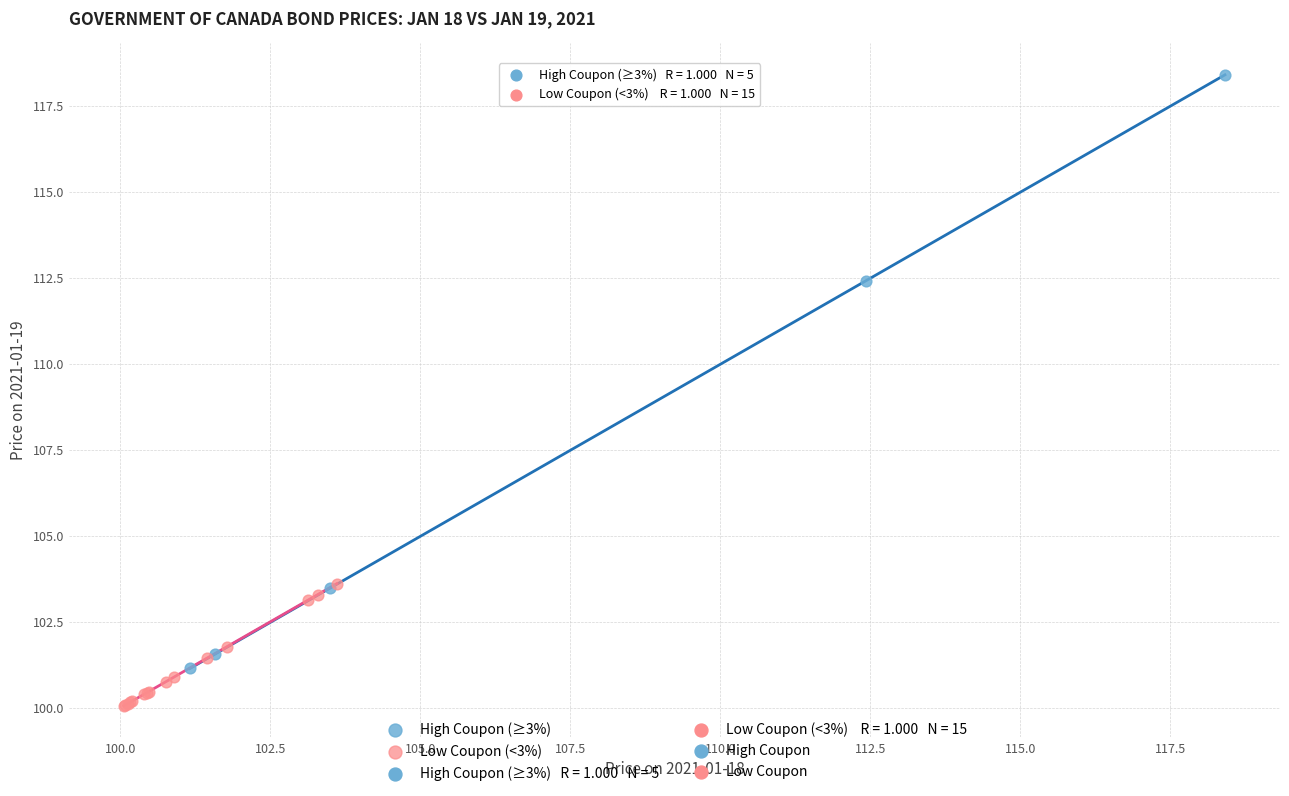

Which series reaches the maximum Y coordinate?

High Coupon (≥3%)